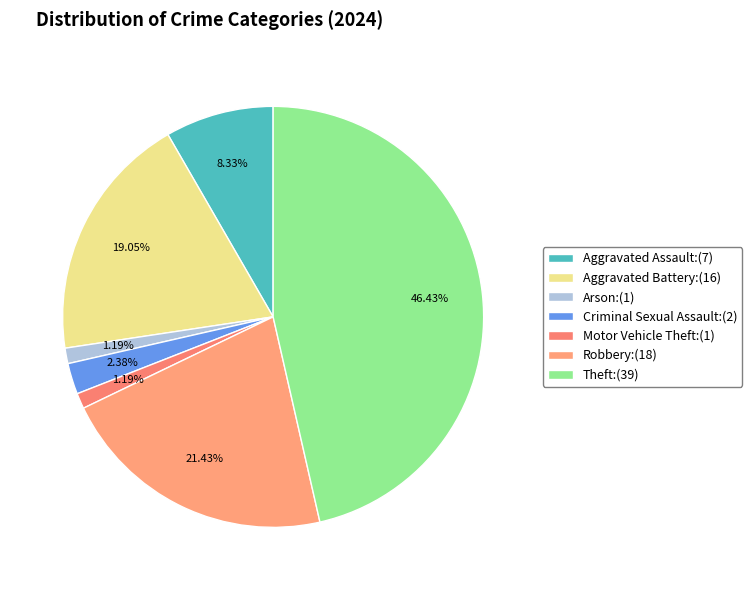

How many segments does this pie chart have?

7